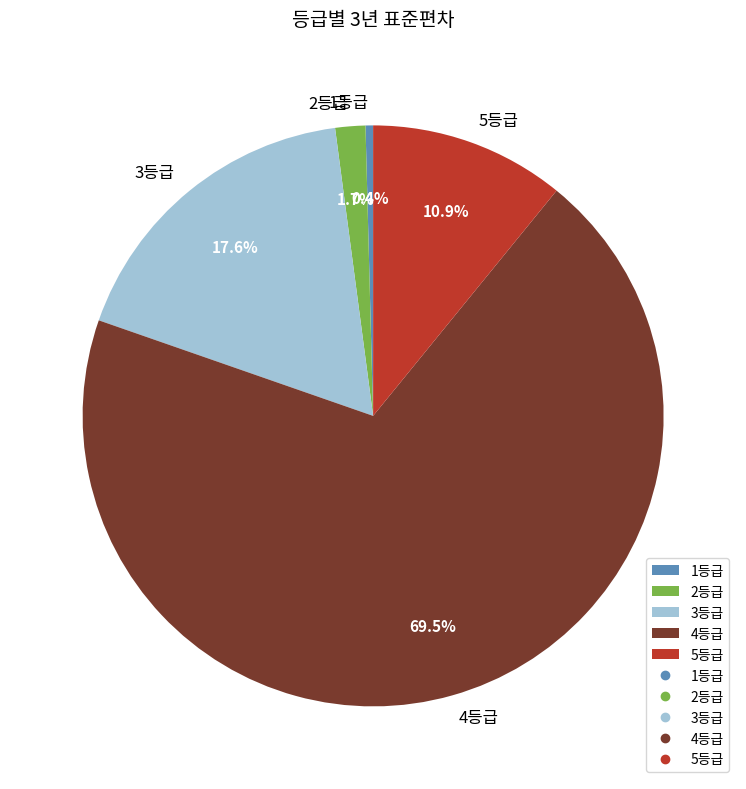

Rank the categories by value from highest to lowest.

4등급, 3등급, 5등급, 2등급, 1등급